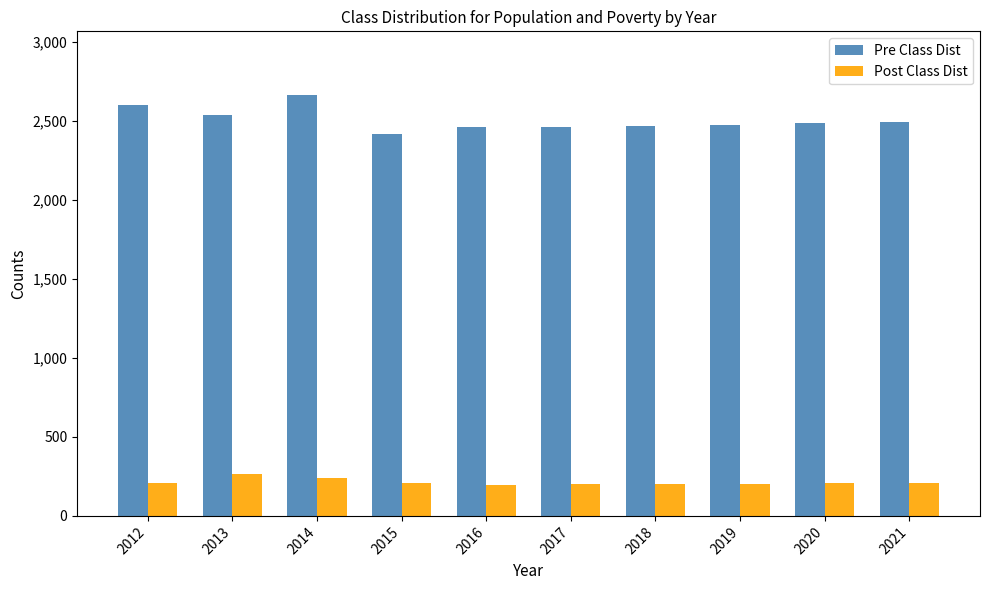

At how many categories does at least one series exceed 1720?

10